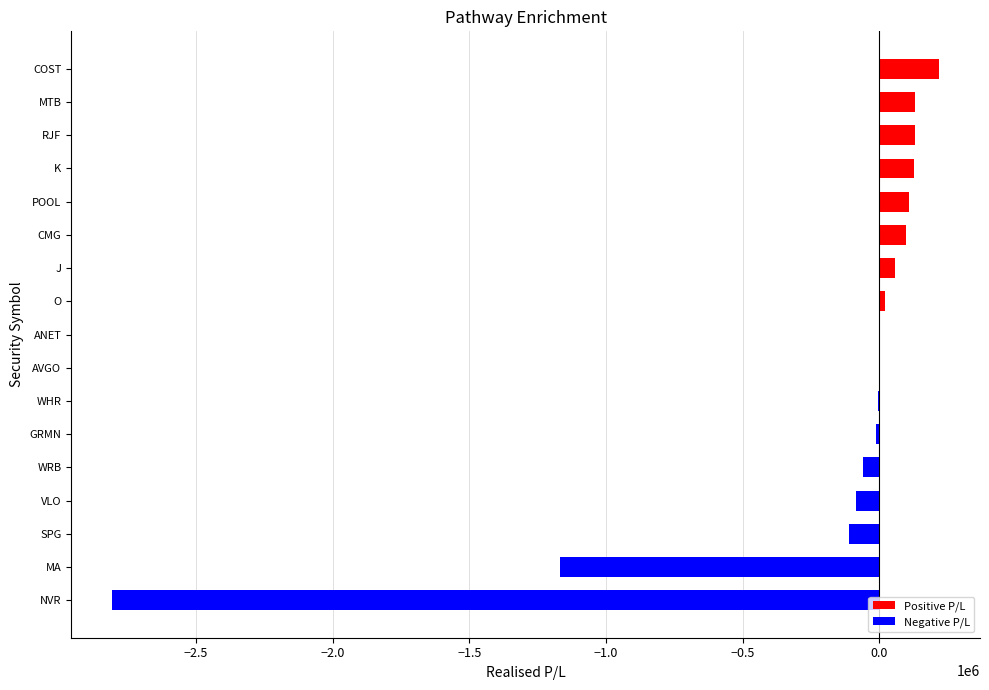

The chart shows a value of 98051.9 at CMG. True or false?

True